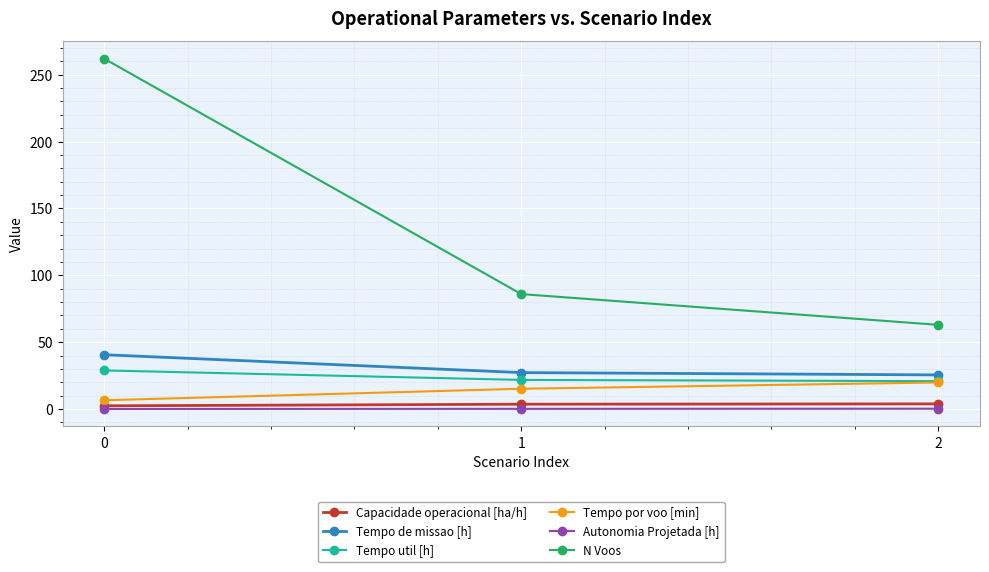

What is the value of the Tempo por voo [min] point at the 2nd from the left?

15.2